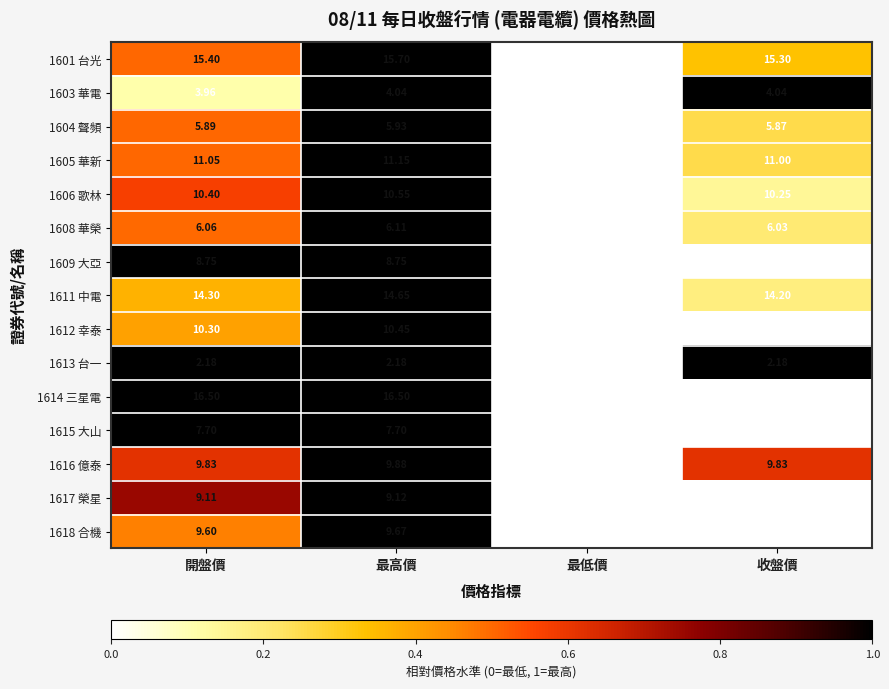

Is the value of 1618 合機 at 最高價 greater than the value of 1606 歌林 at 最高價?

No